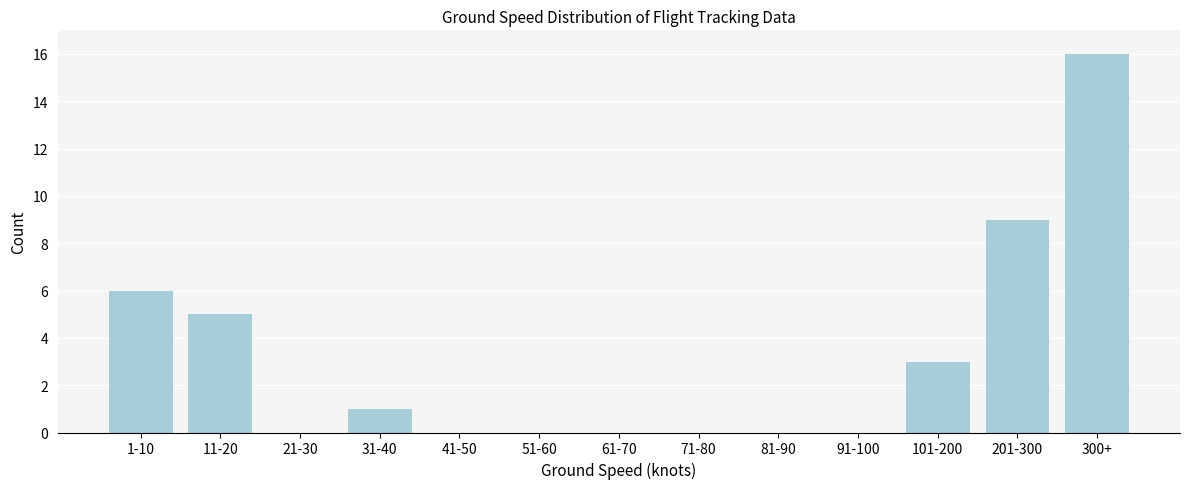

Reading left to right, what are all the values shown in this chart?

1-10=6	11-20=5	21-30=0	31-40=1	41-50=0	51-60=0	61-70=0	71-80=0	81-90=0	91-100=0	101-200=3	201-300=9	300+=16